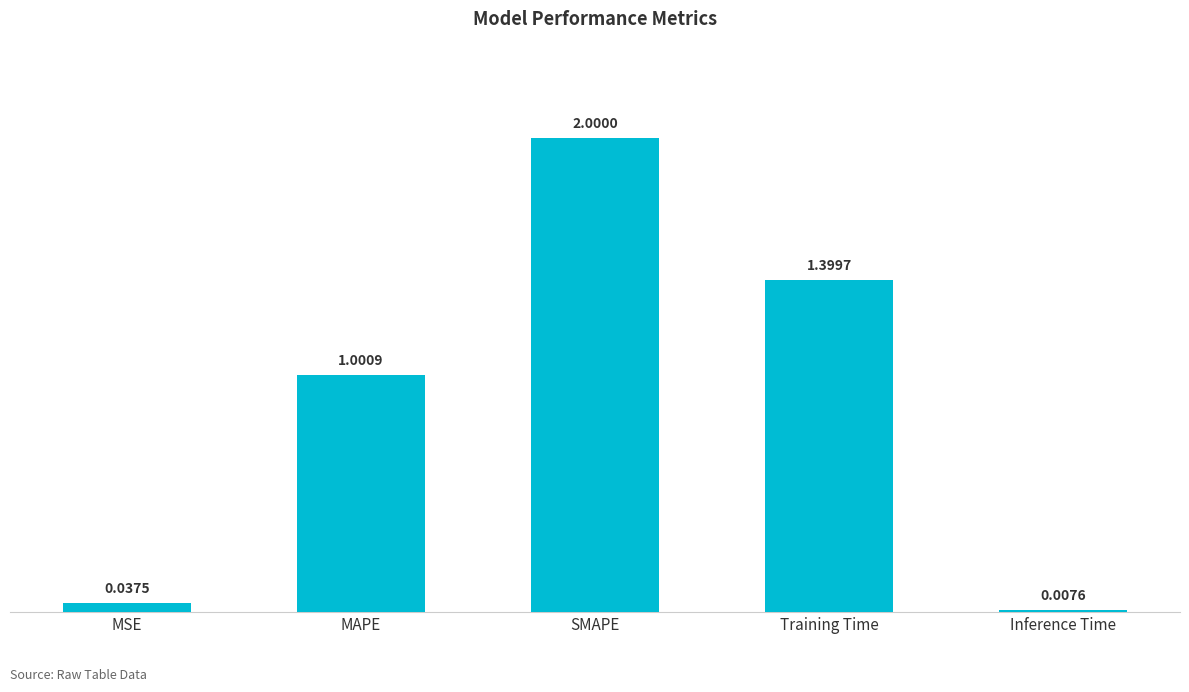

What is the ratio of the value at Training Time to the value at MAPE?

1.4